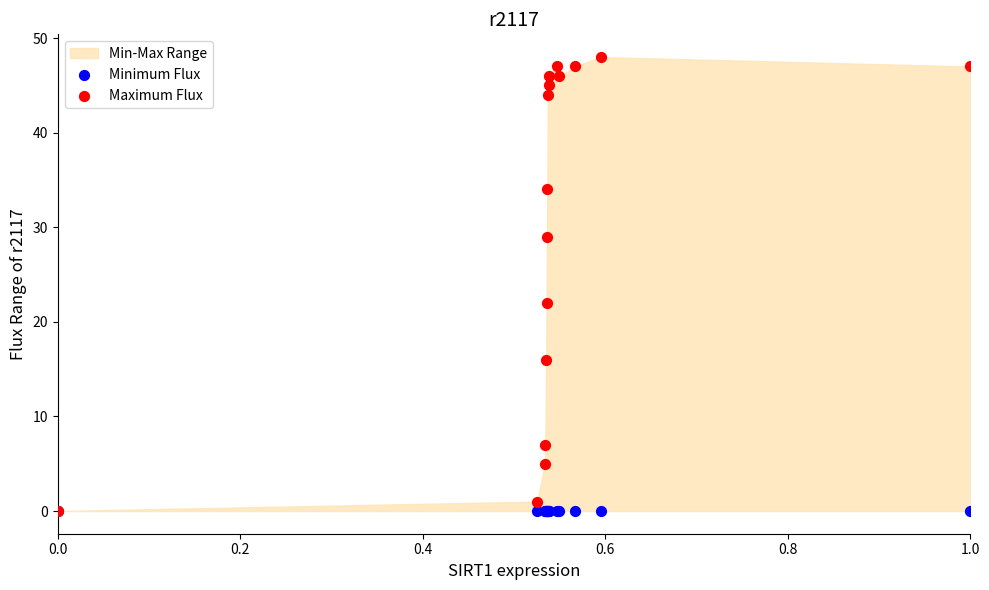

In the Maximum Flux series, what Y value is closest to 24?

22